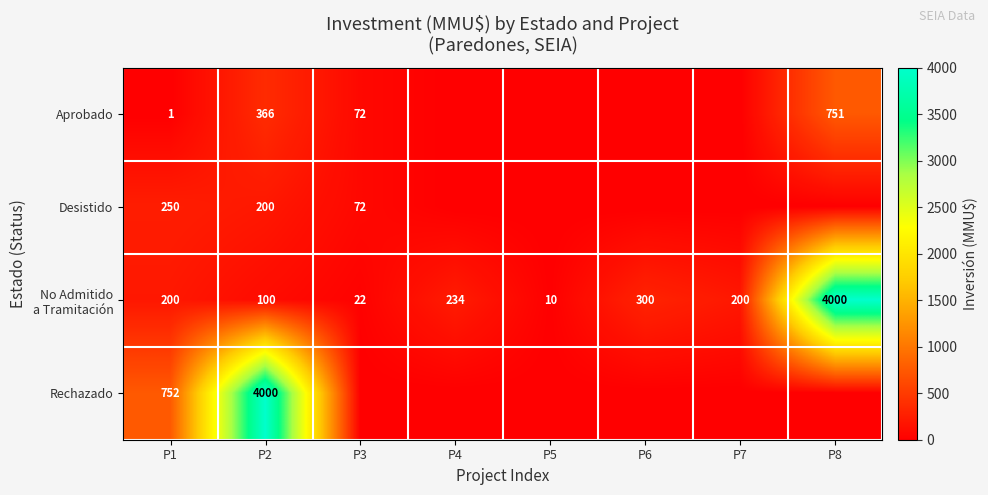

What is the total value across all series at P1?

1203